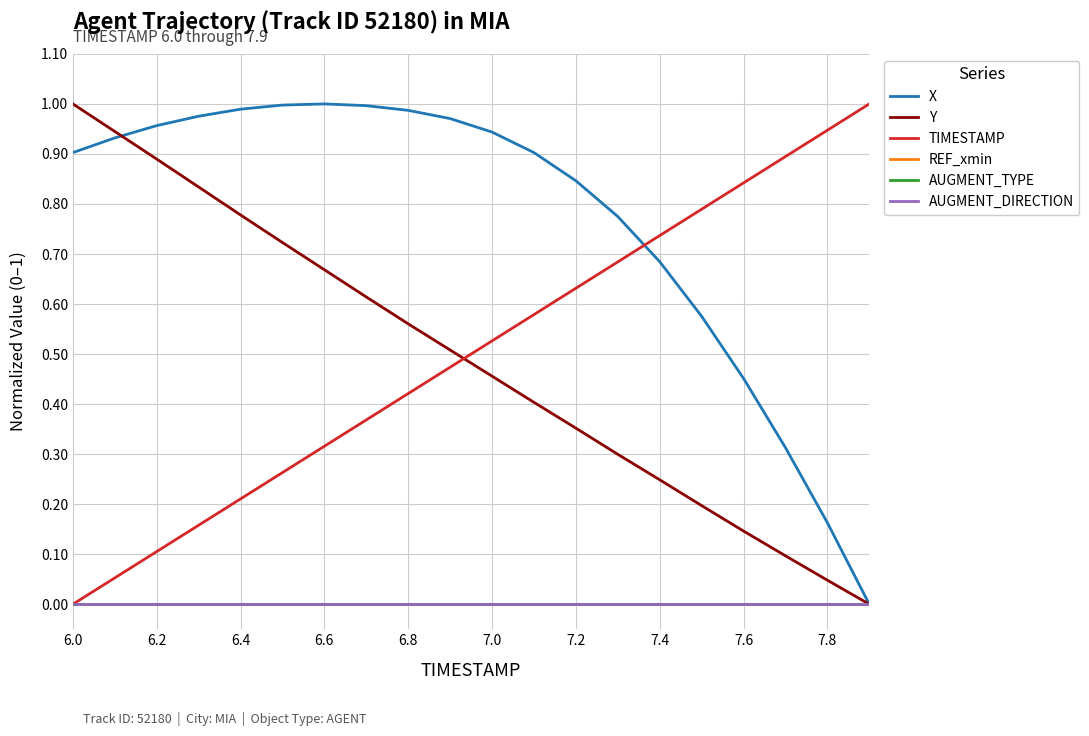

Which series has the widest spread of values?

X